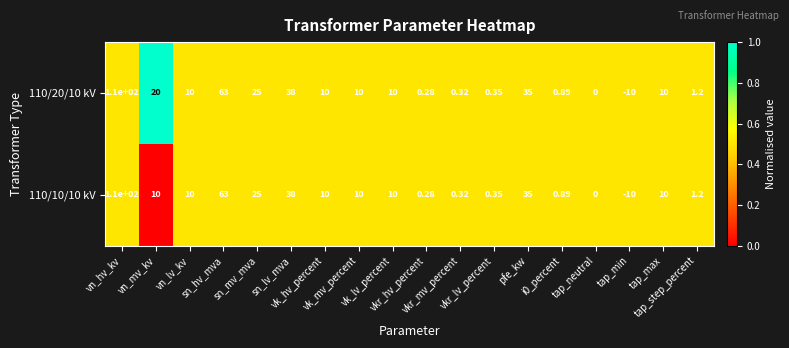

How many values in the 110/10/10 kV series are below 10?

7